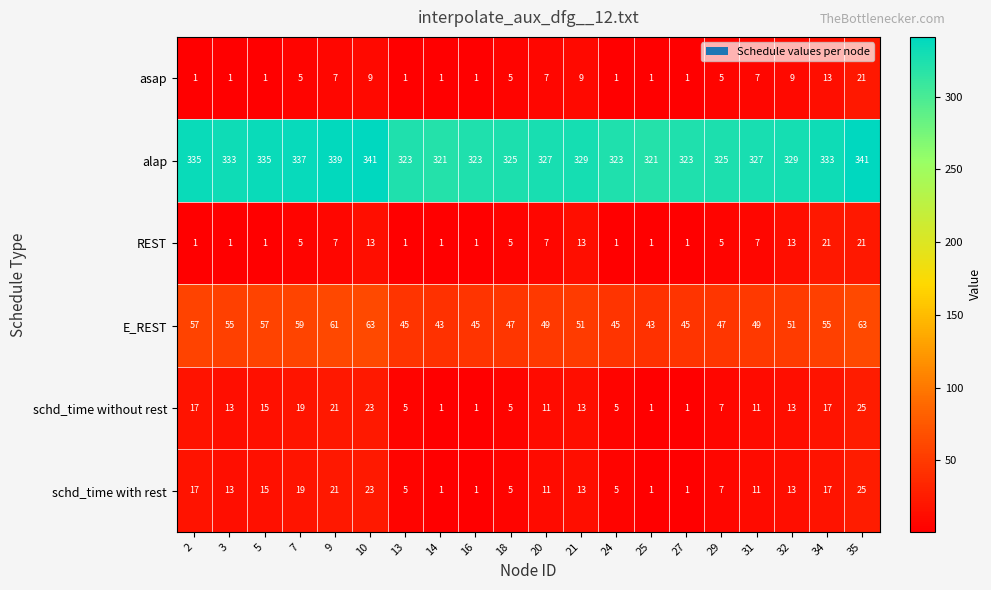

What is the maximum value shown in the chart?

341